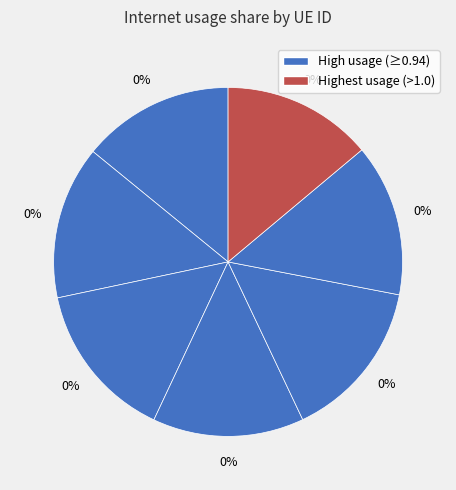

Count the number of slices in the pie.

7